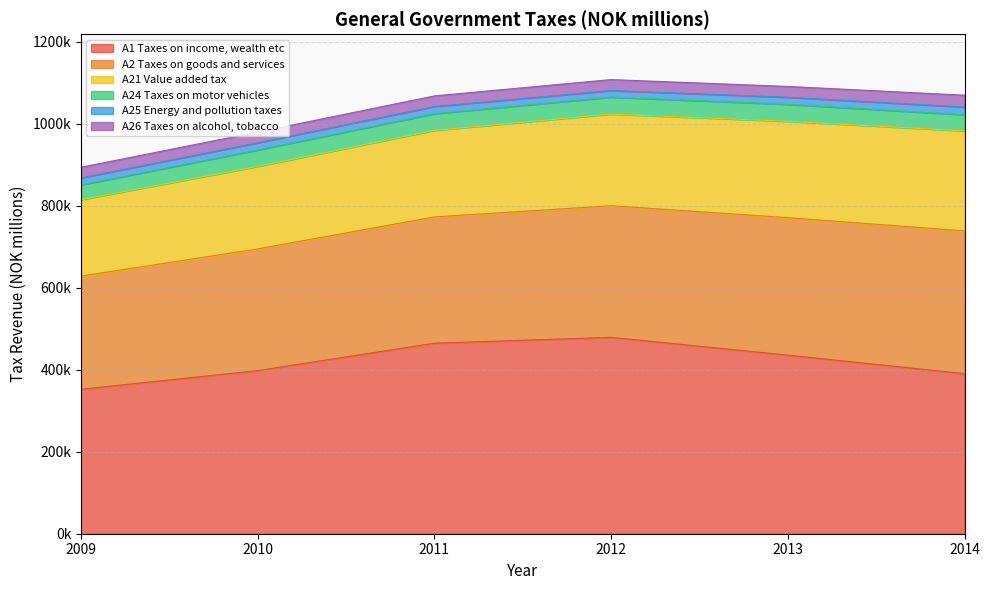

Reading right to left, transcribe all the data shown in this chart.

A1 Taxes on income, wealth etc: 2014=390285	2013=435505	2012=478823	2011=464558	2010=397712	2009=352230
A2 Taxes on goods and services: 2014=348076	2013=335144	2012=320918	2011=307877	2010=296684	2009=275943
A21 Value added tax: 2014=243801	2013=234941	2012=223425	2011=211037	2010=201184	2009=186211
A24 Taxes on motor vehicles: 2014=39324	2013=41334	2012=41308	2011=40691	2010=39909	2009=36132
A25 Energy and pollution taxes: 2014=18889	2013=17277	2012=16154	2011=17386	2010=17775	2009=16986
A26 Taxes on alcohol, tobacco: 2014=28868	2013=26386	2012=26705	2011=25968	2010=26022	2009=25991